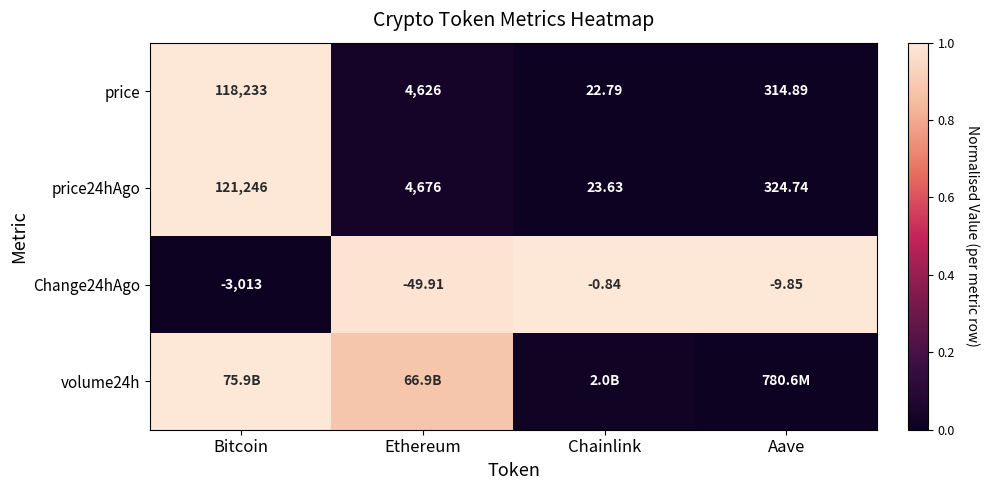

Rank the categories by price24hAgo value from highest to lowest.

Bitcoin, Ethereum, Aave, Chainlink